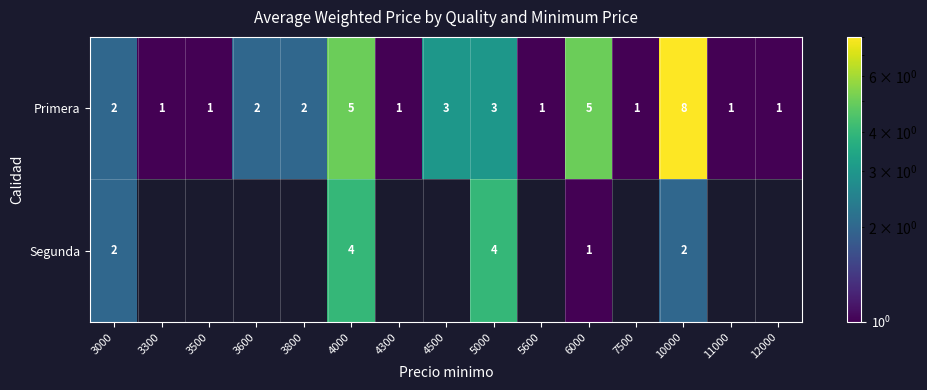

At how many categories does at least one series exceed 0?

15